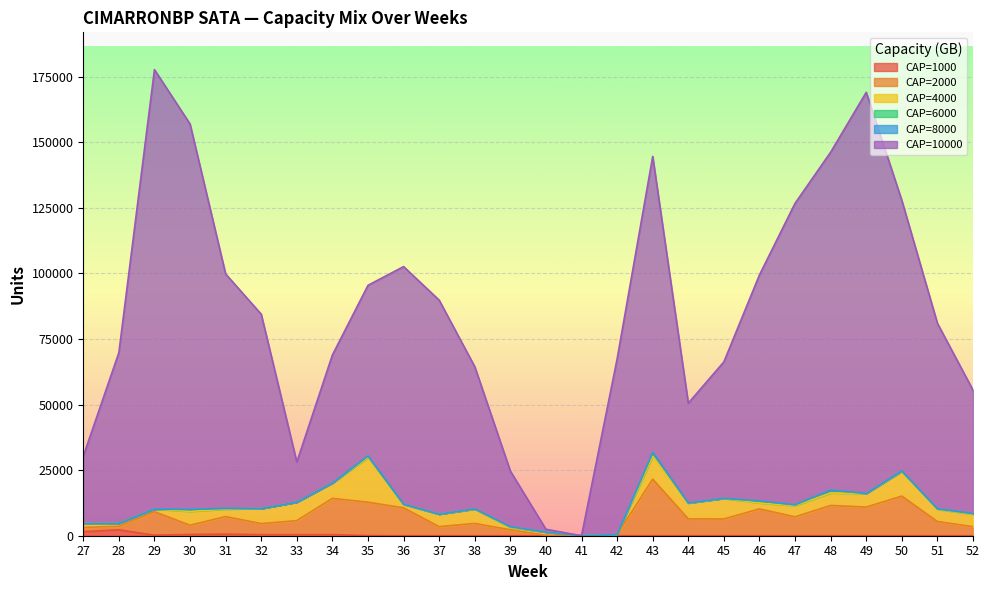

How many data points does each series have?

26